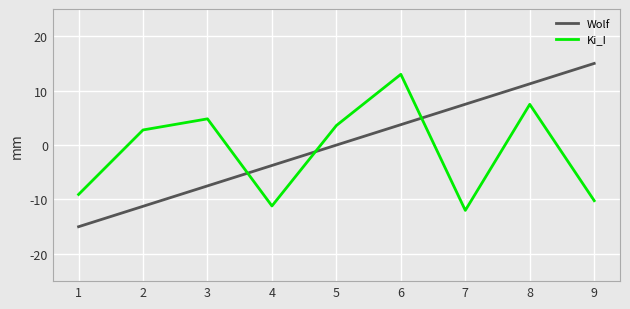

Which series has the widest spread of values?

Wolf